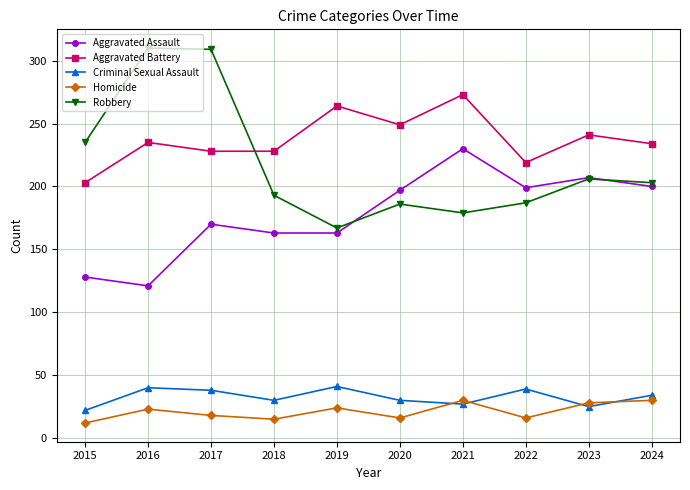

How many lines are shown in the chart?

5